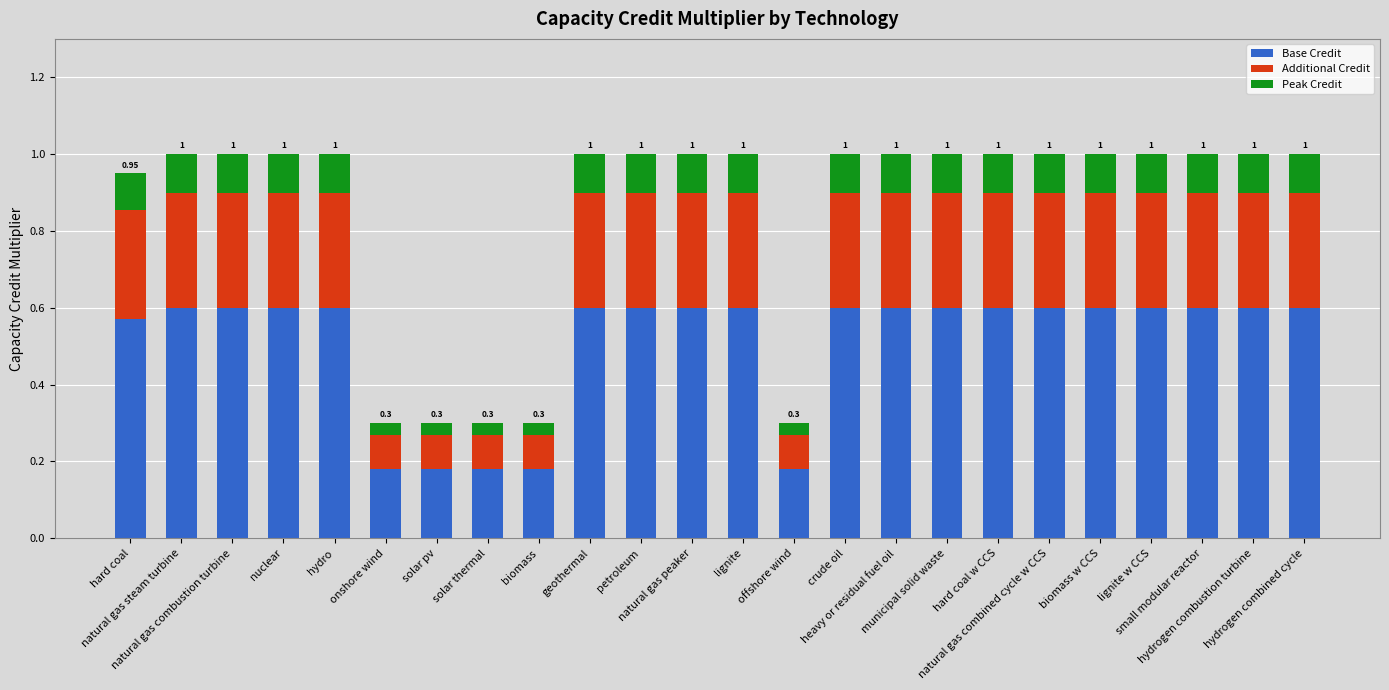

Is it true that Base Credit equals 0.1 at solar thermal?

False